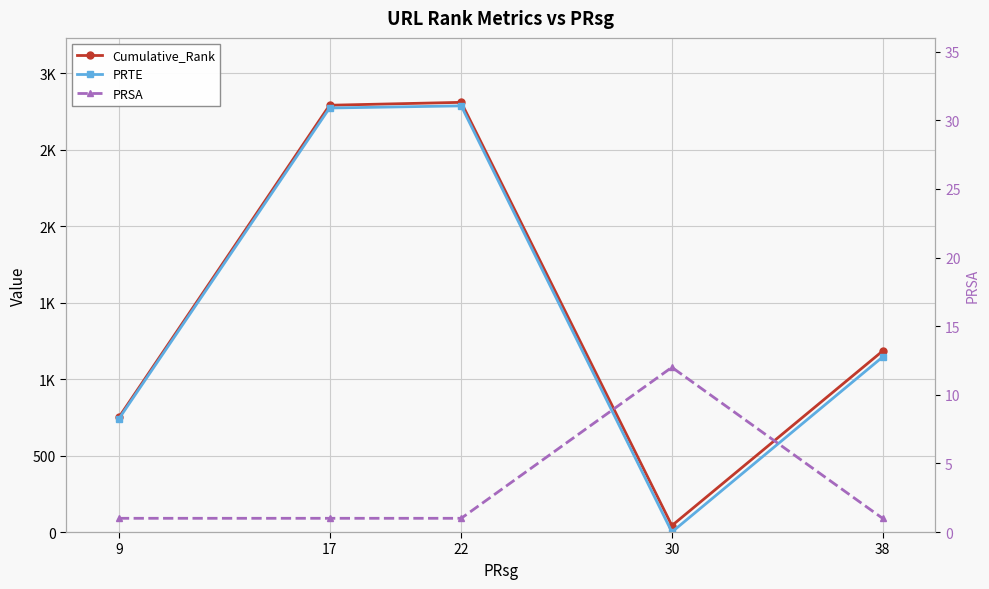

List the labels in order of PRSA value, largest first.

30, 9, 17, 22, 38